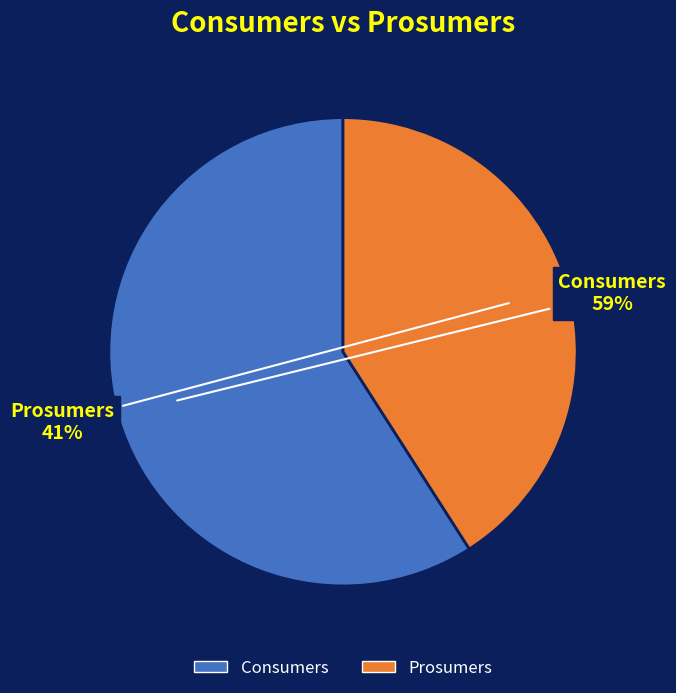

Rank the categories by value from highest to lowest.

Consumers, Prosumers